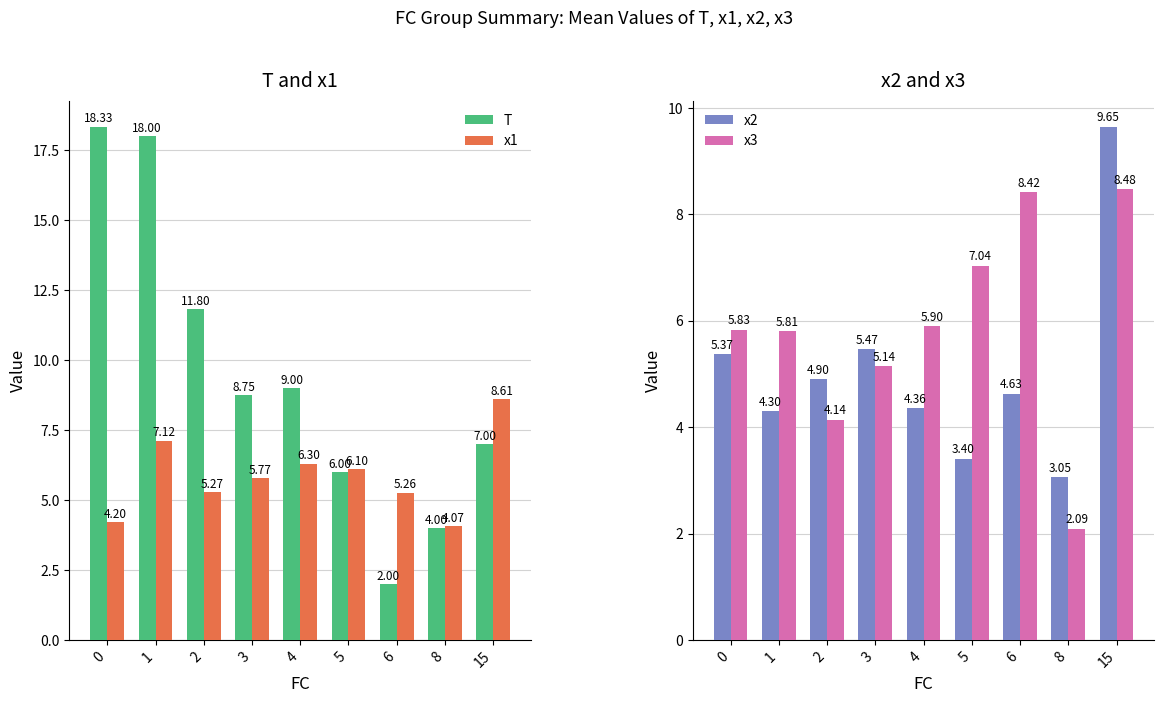

What is the value of the x3 bar at the 4th from the left?

5.1